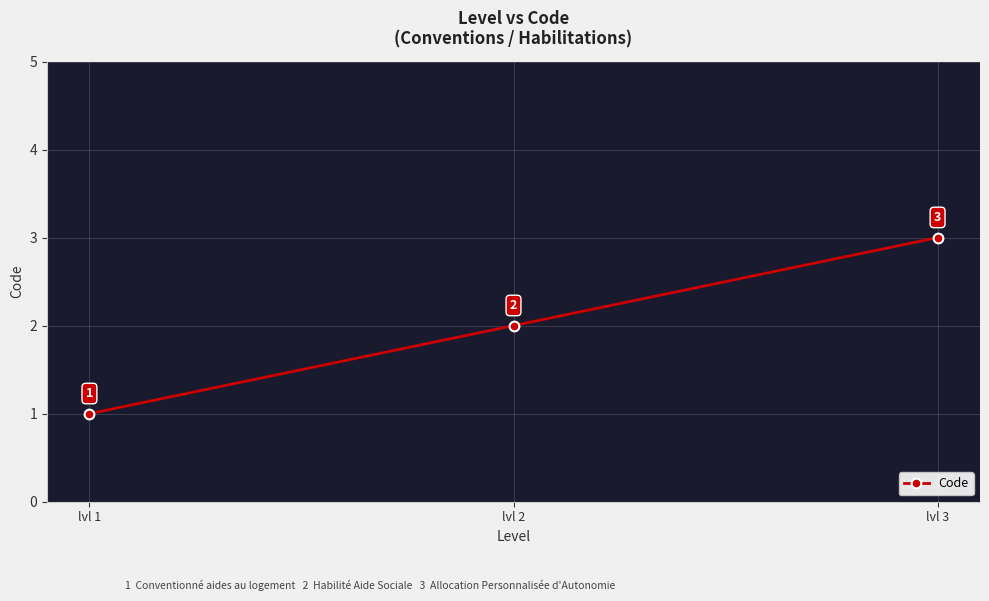

What is the value of the 2nd point from the left?

2